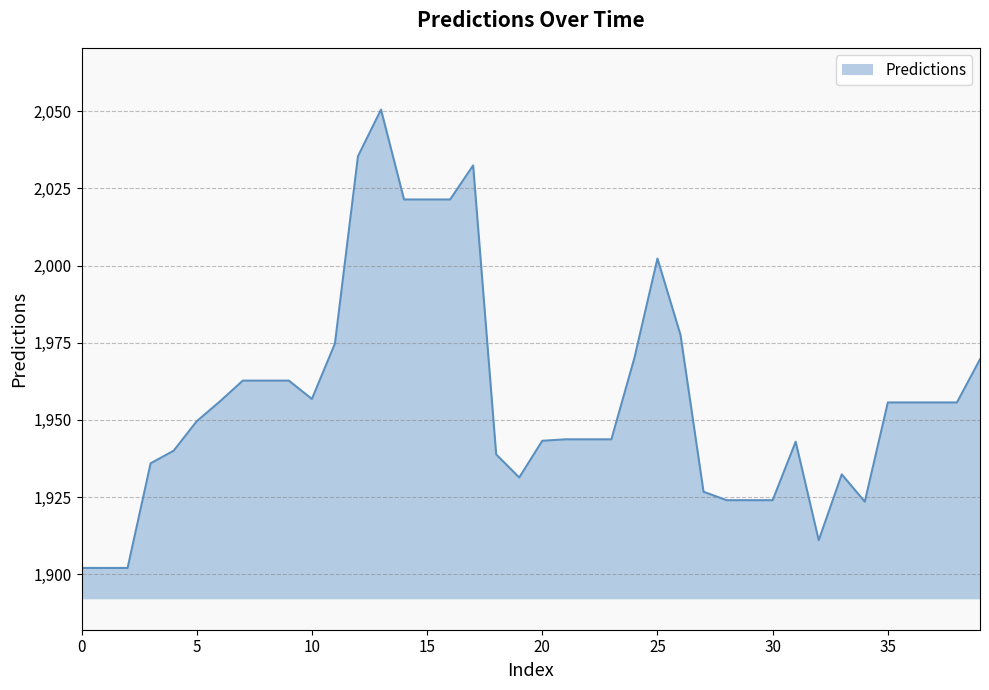

What is the maximum value shown in the chart?

2050.5